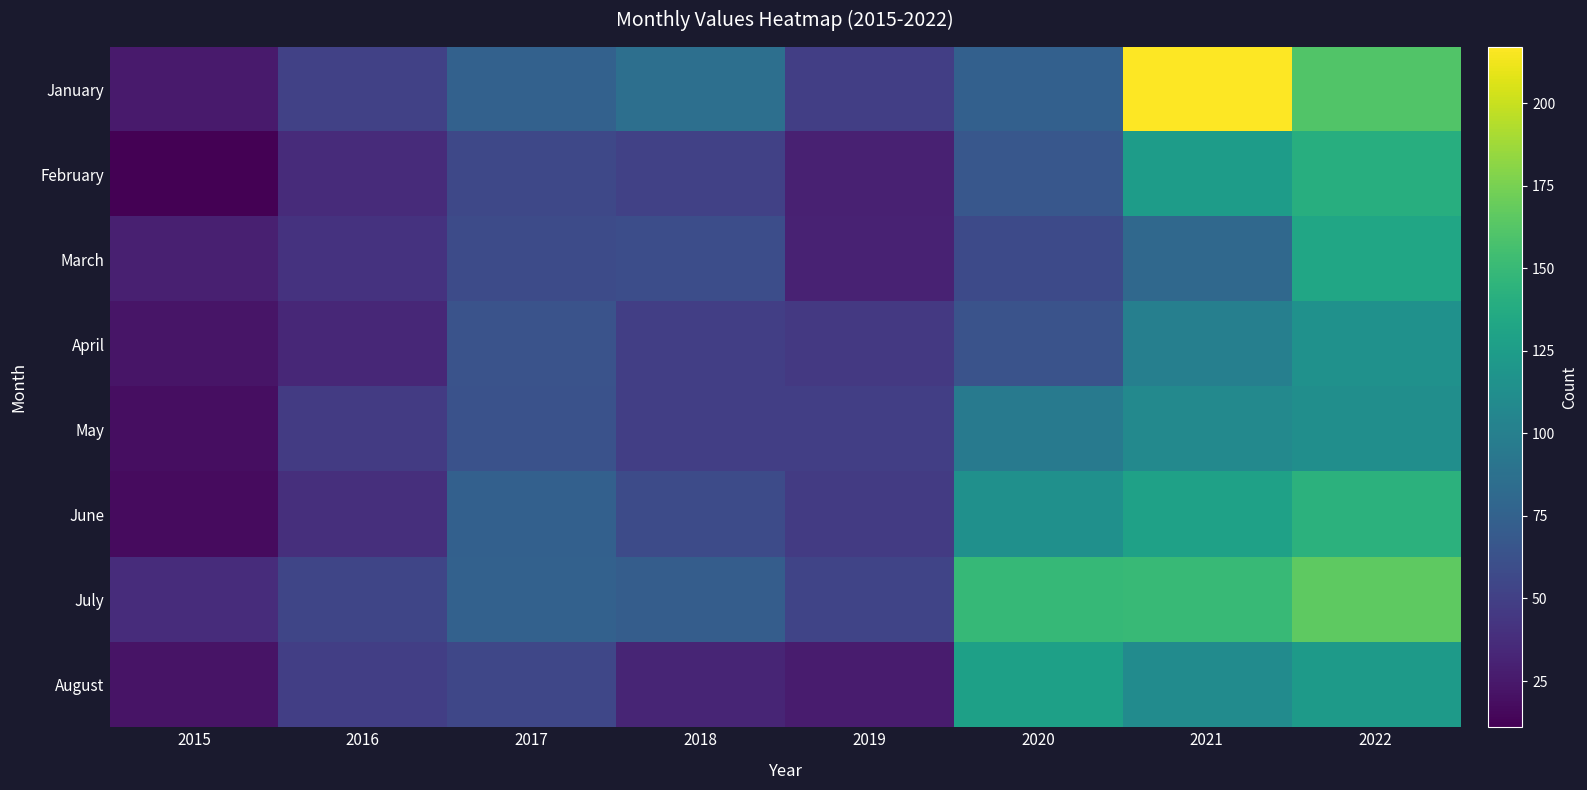

Which label corresponds to the smallest value in the chart?

2015